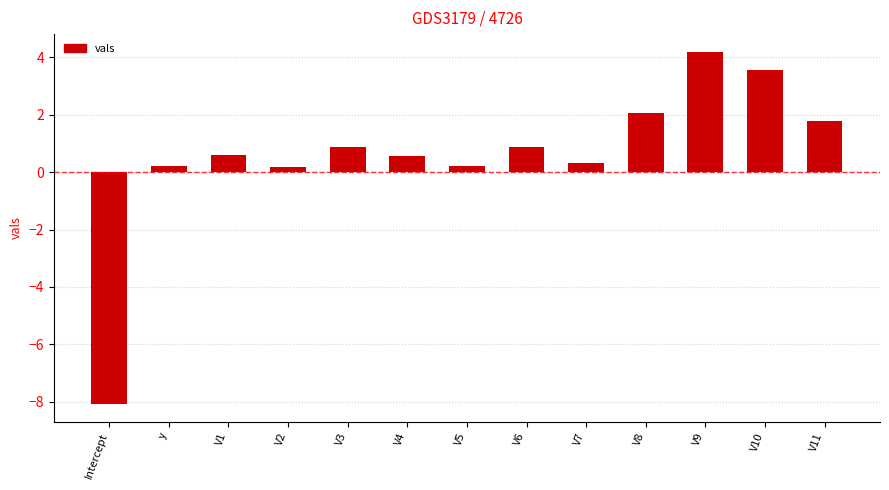

What is the minimum value shown in the chart?

-8.1